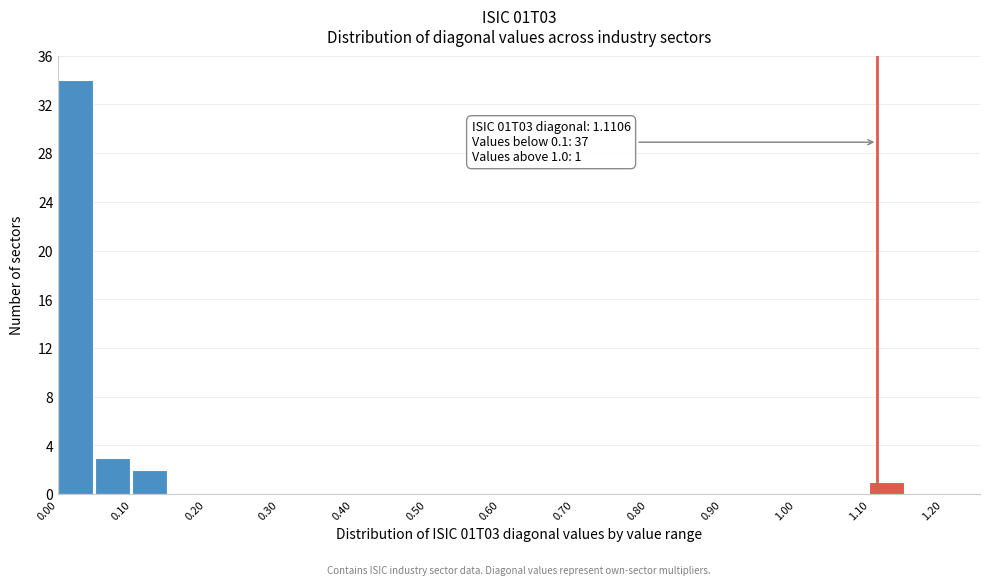

Over which range of the x-axis is the bar tallest?

0.00 to 0.05